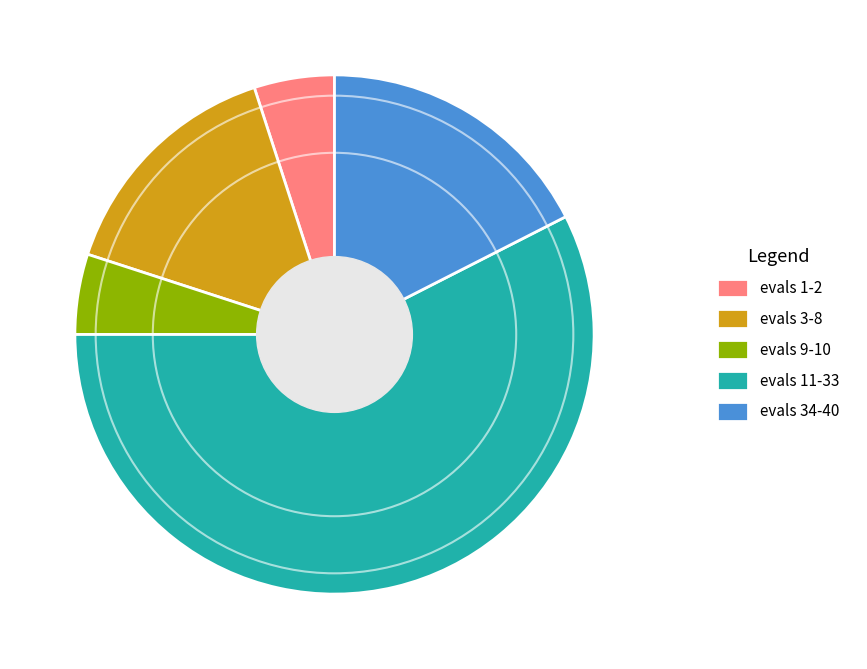

Which slice is the largest?

evals 11-33